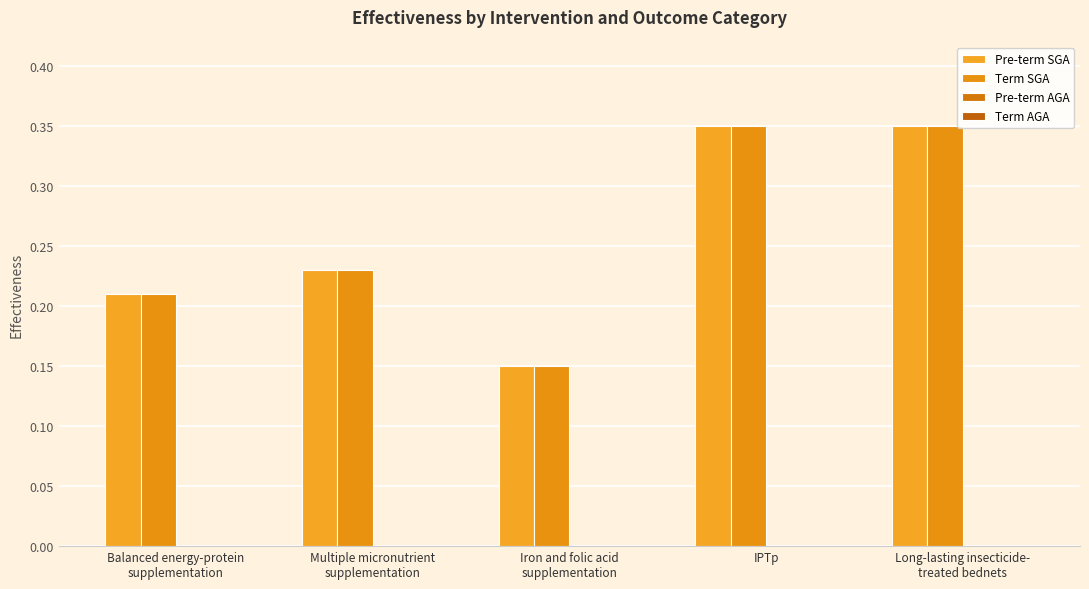

How many distinct data groups are displayed?

2